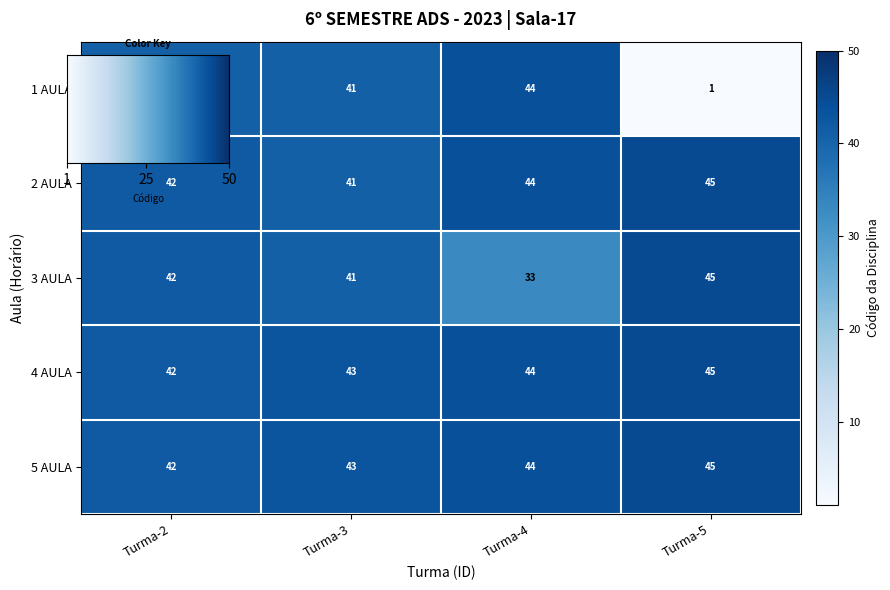

How many data points does each series have?

4